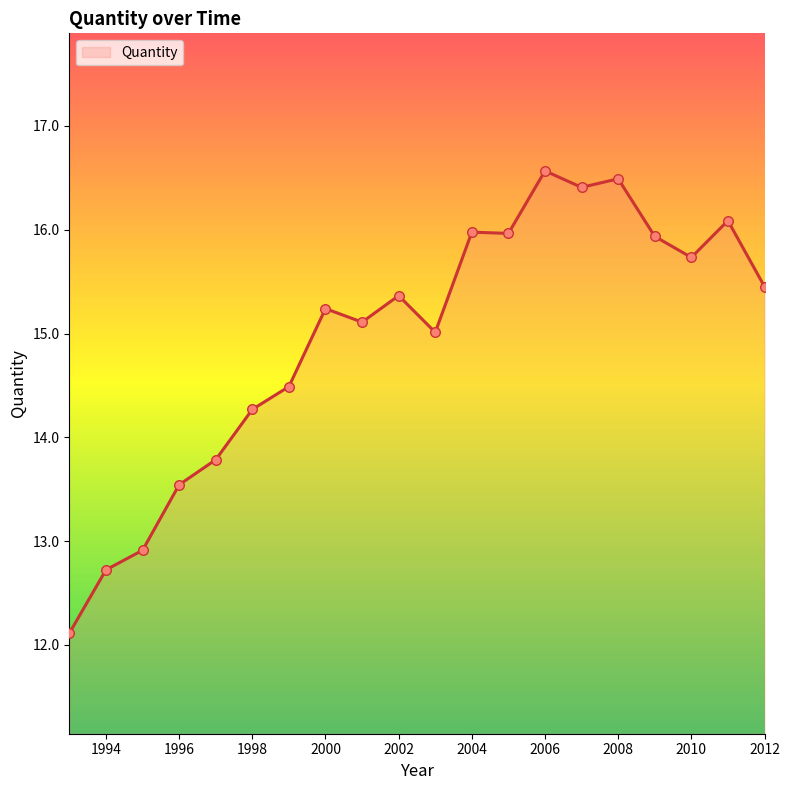

What is the difference between the maximum and minimum values?

4.5